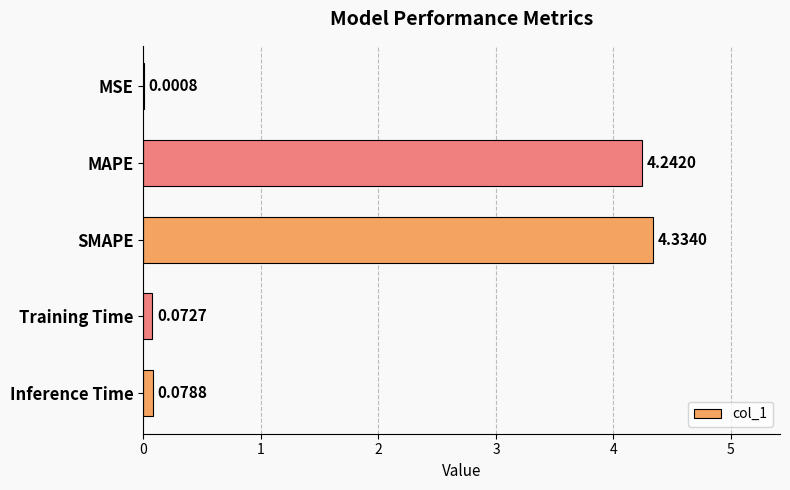

Where is the data nearest to the value 2?

Inference Time